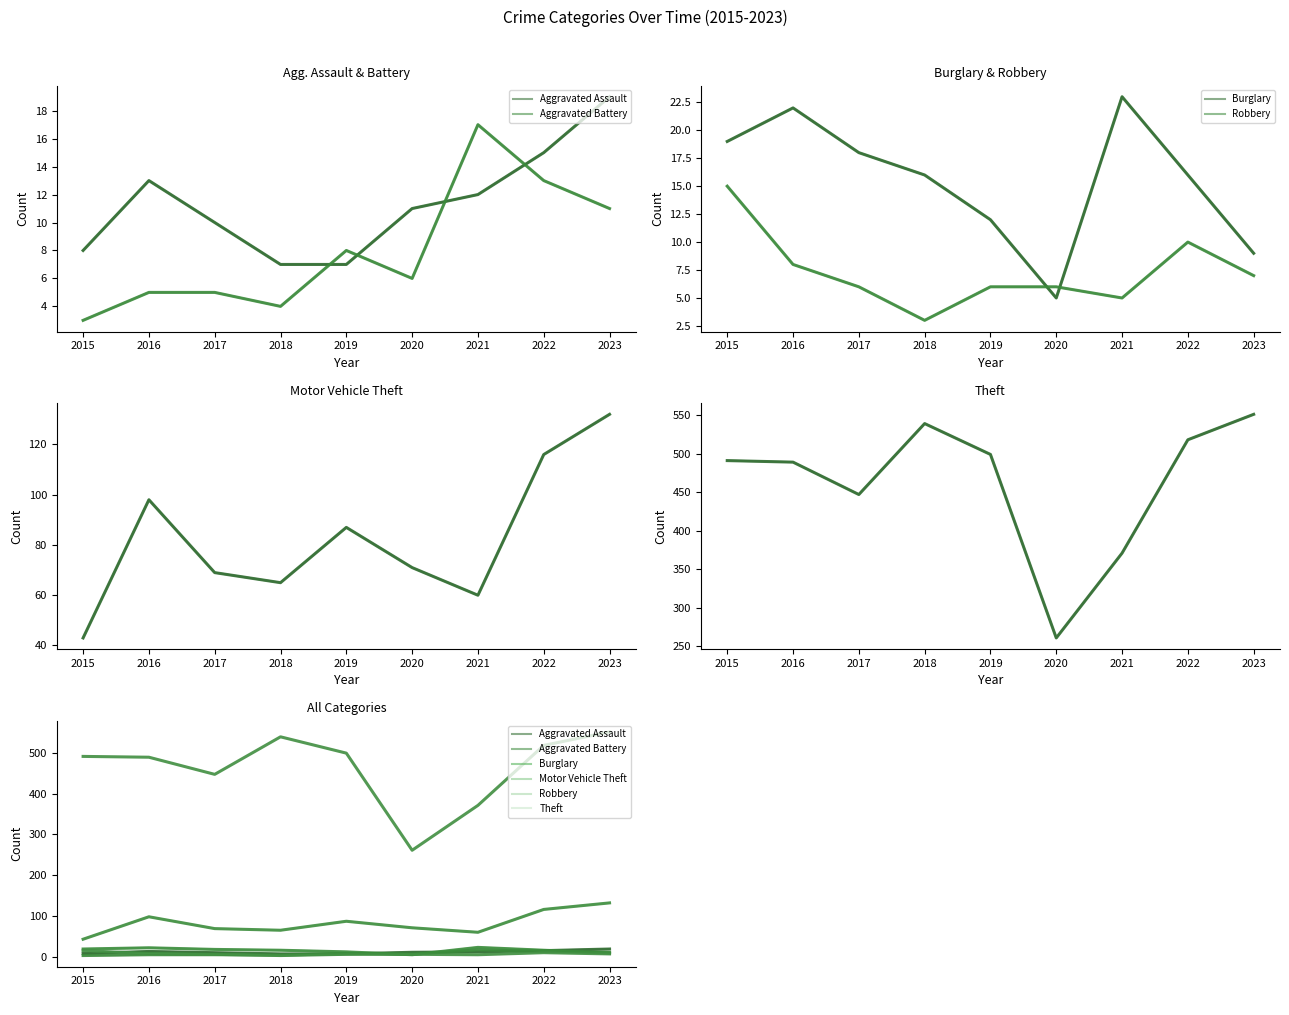

What are all the series names shown in the legend?

Aggravated Assault, Aggravated Battery, Burglary, Robbery, Motor Vehicle Theft, Theft